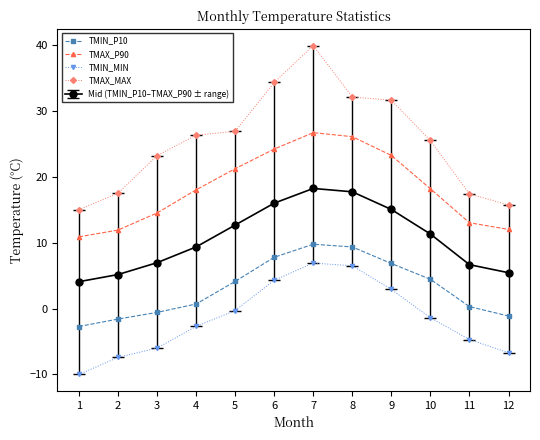

The value of TMIN_P10 at 7 is 3.7. True or false?

False